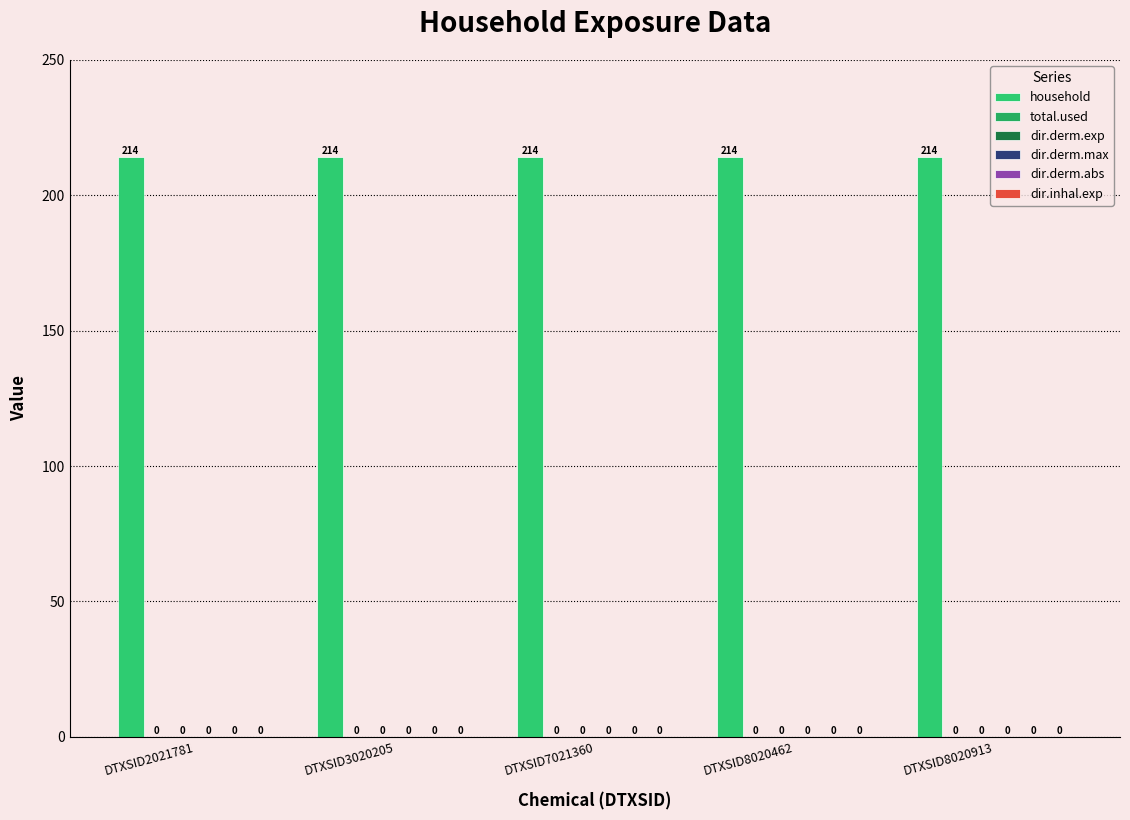

Reading left to right, what are all the values shown in this chart?

household: DTXSID2021781=214	DTXSID3020205=214	DTXSID7021360=214	DTXSID8020462=214	DTXSID8020913=214
total.used: DTXSID2021781=0	DTXSID3020205=0	DTXSID7021360=0	DTXSID8020462=0	DTXSID8020913=0
dir.derm.exp: DTXSID2021781=0	DTXSID3020205=0	DTXSID7021360=0	DTXSID8020462=0	DTXSID8020913=0
dir.derm.max: DTXSID2021781=0	DTXSID3020205=0	DTXSID7021360=0	DTXSID8020462=0	DTXSID8020913=0
dir.derm.abs: DTXSID2021781=0	DTXSID3020205=0	DTXSID7021360=0	DTXSID8020462=0	DTXSID8020913=0
dir.inhal.exp: DTXSID2021781=0	DTXSID3020205=0	DTXSID7021360=0	DTXSID8020462=0	DTXSID8020913=0